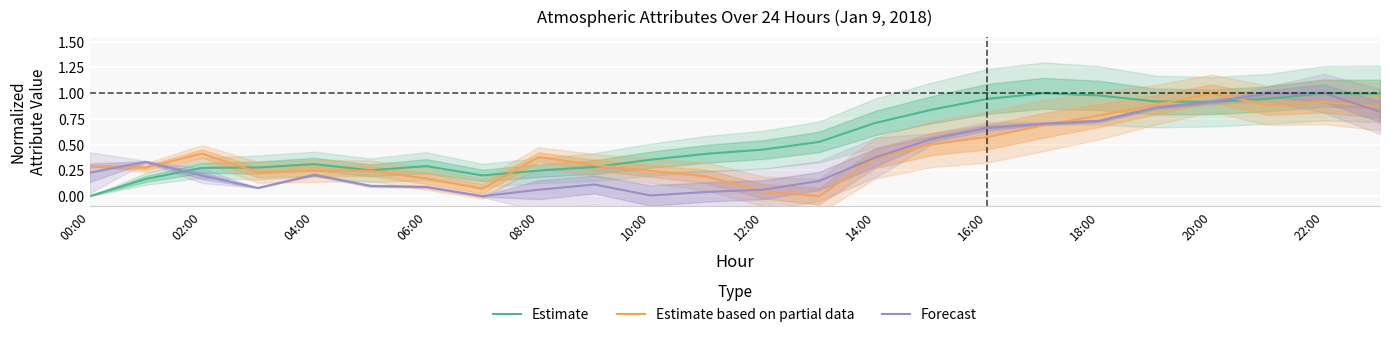

At how many categories does at least one series exceed 0?

24